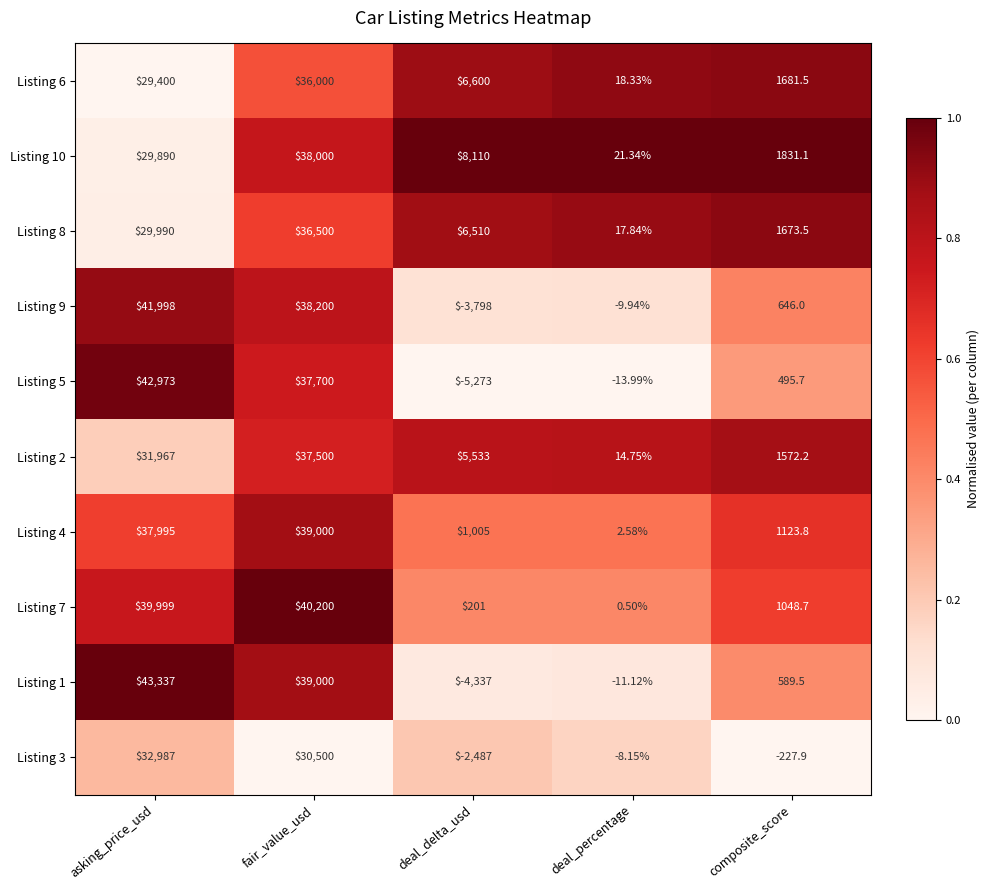

Is the value of Listing 5 at deal_percentage greater than the value of Listing 10 at fair_value_usd?

No